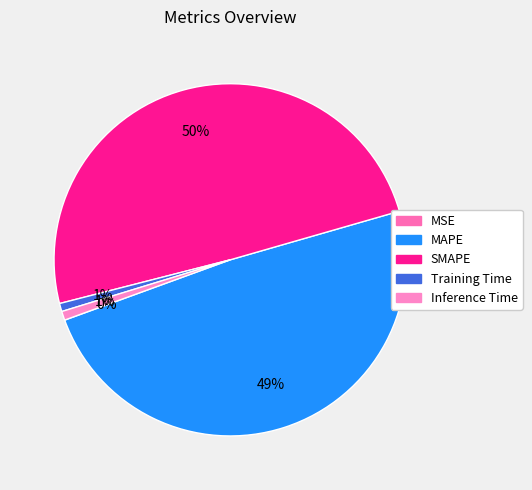

Does MAPE represent more than half of the total?

No